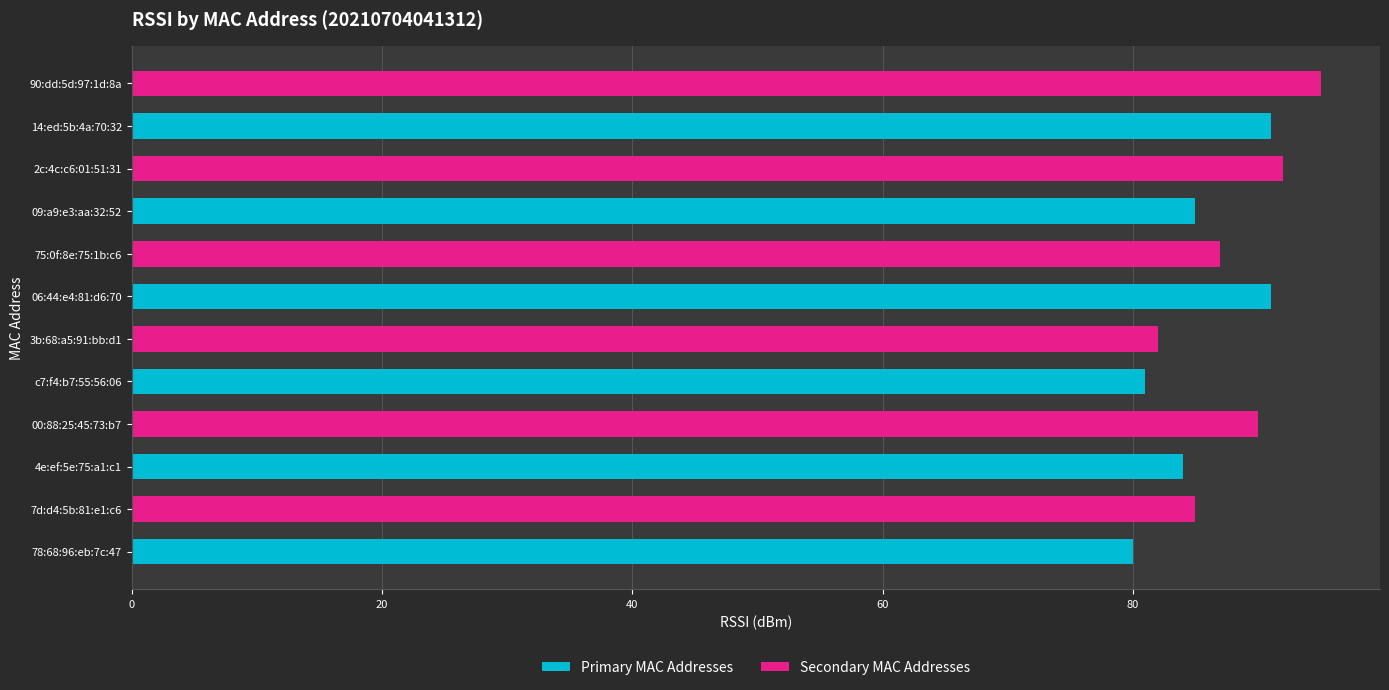

Are the bars grouped side by side (vs. stacked)?

No